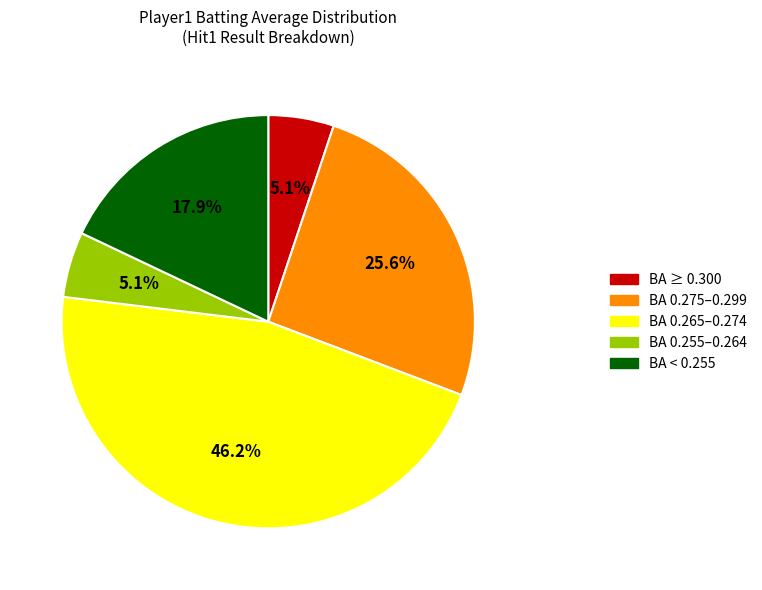

Is the sum of BA ≥ 0.300 and BA < 0.255 greater than half?

No